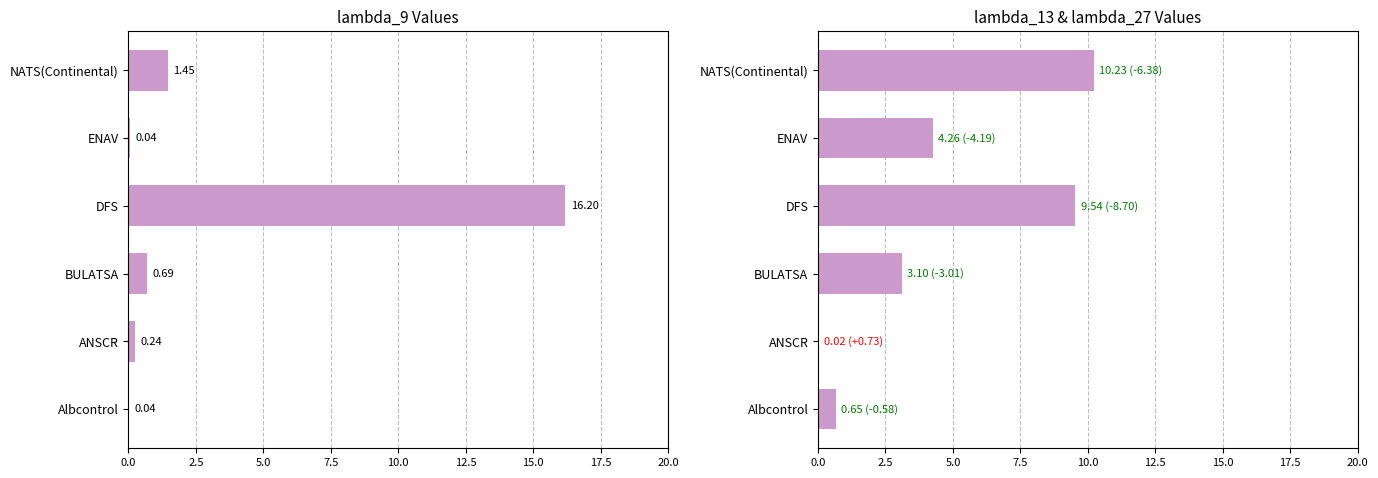

Are the bars horizontal?

Yes